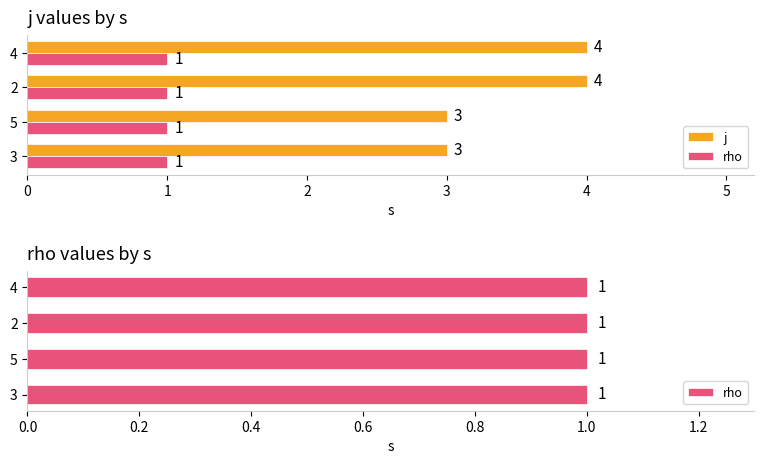

List the series in order of their overall mean, lowest first.

rho, j